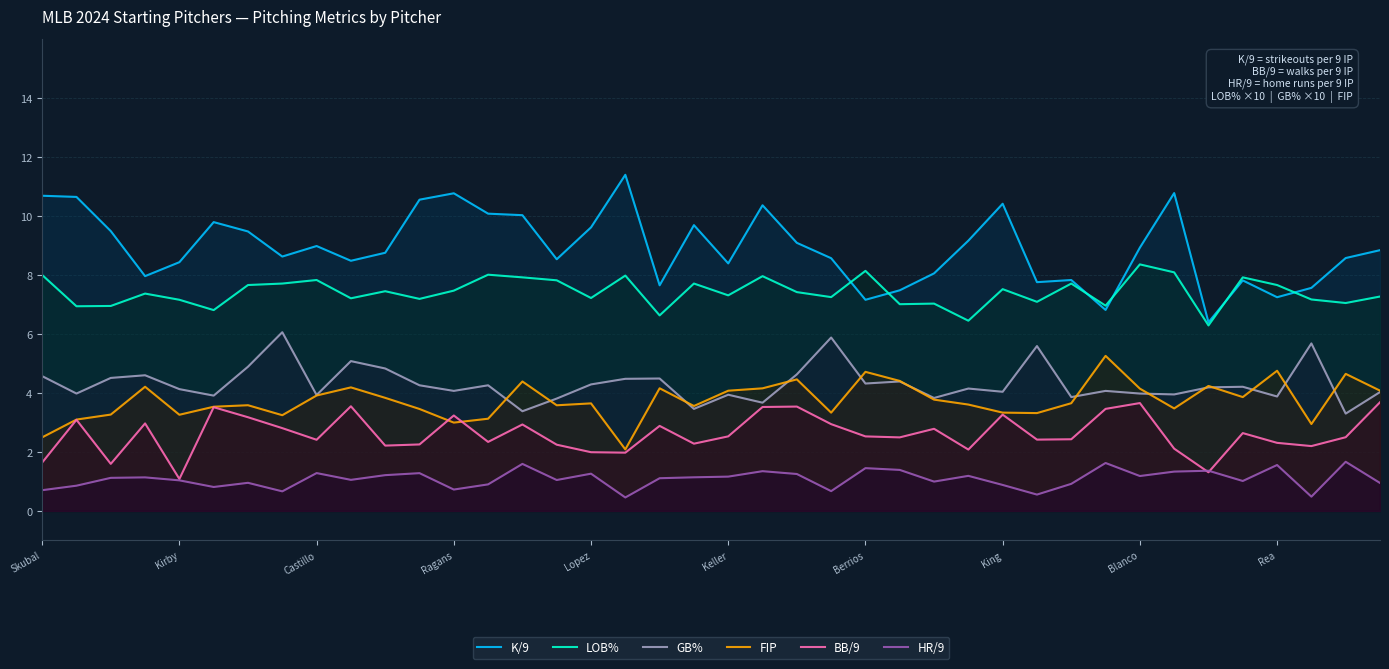

The K/9 series shows 2.4 at Blanco. True or false?

False